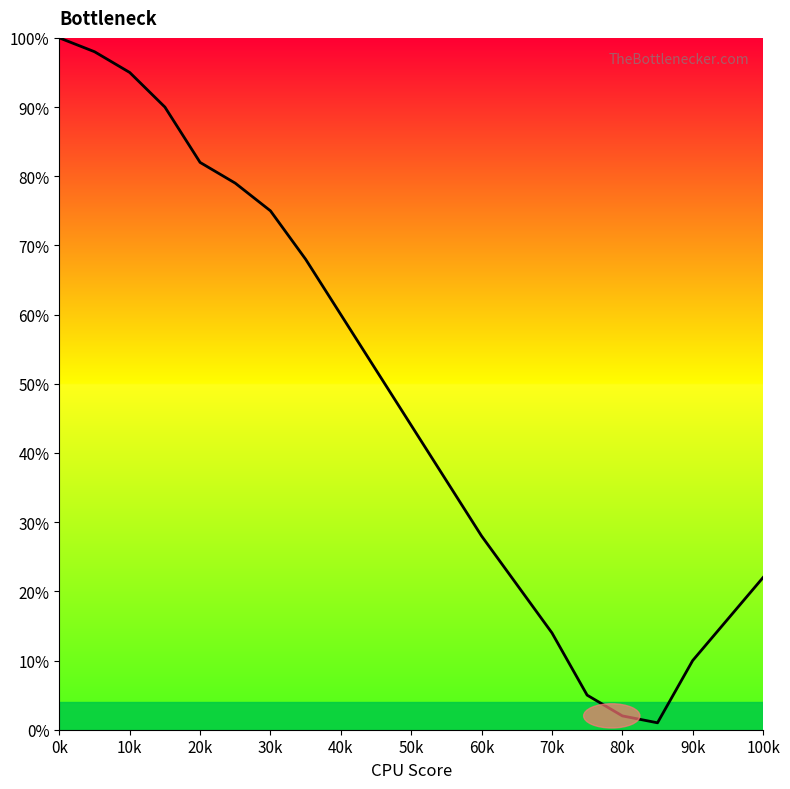

What is the difference between the maximum and minimum values?

99